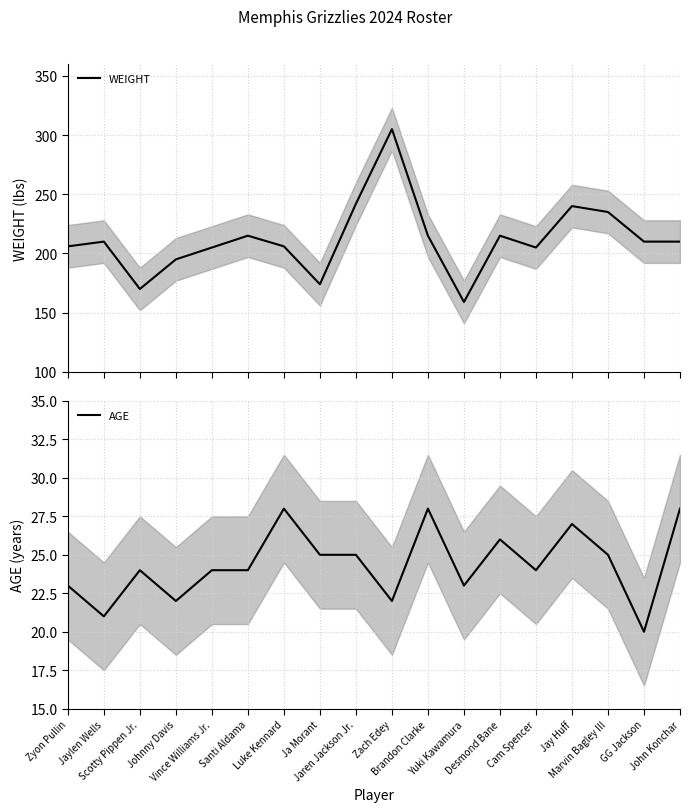

What are all the series names shown in the legend?

WEIGHT, AGE